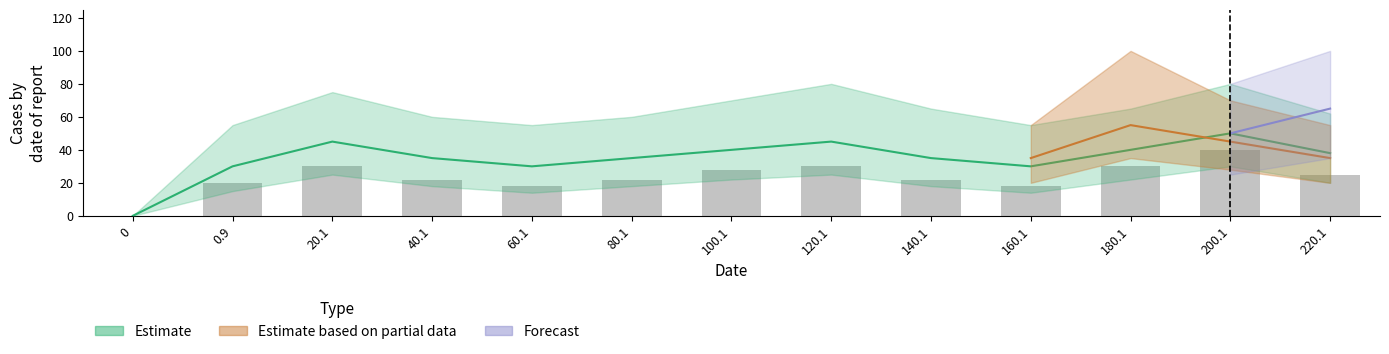

Between 120.1 and 140.1, which is larger?

120.1